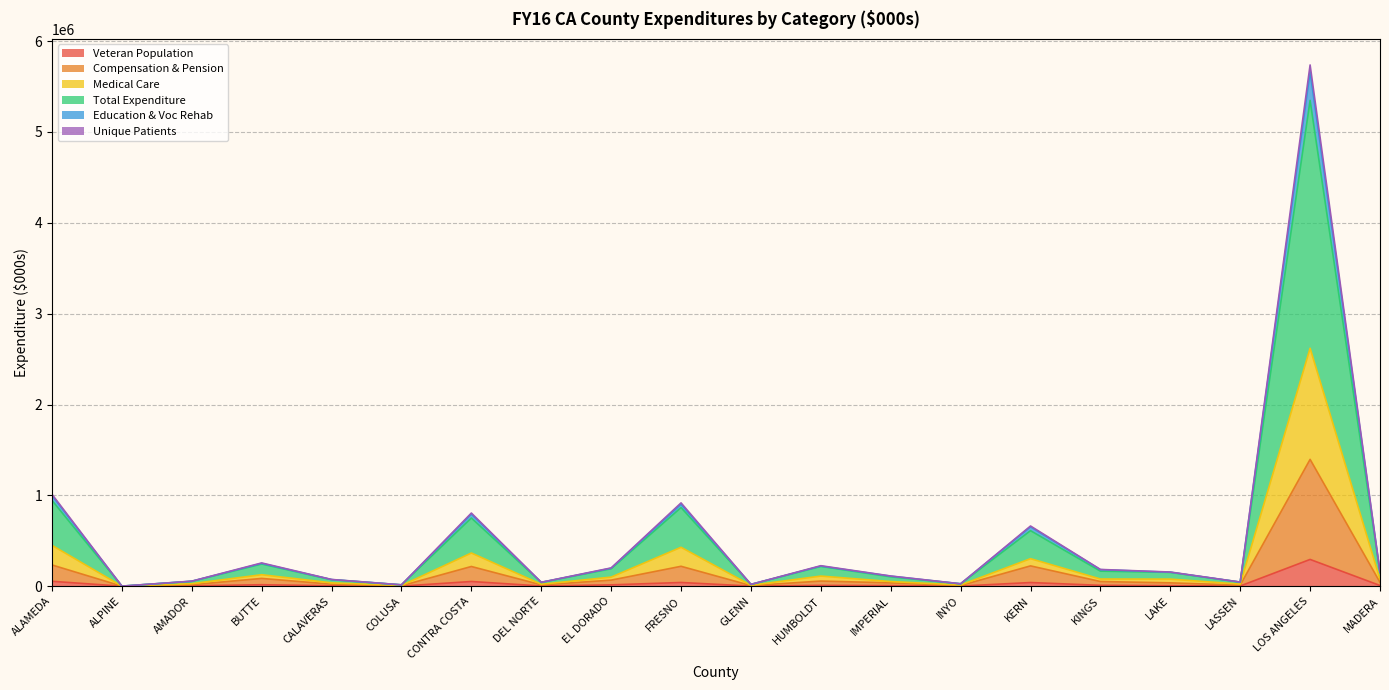

What is the maximum value for Veteran Population?

294652.4